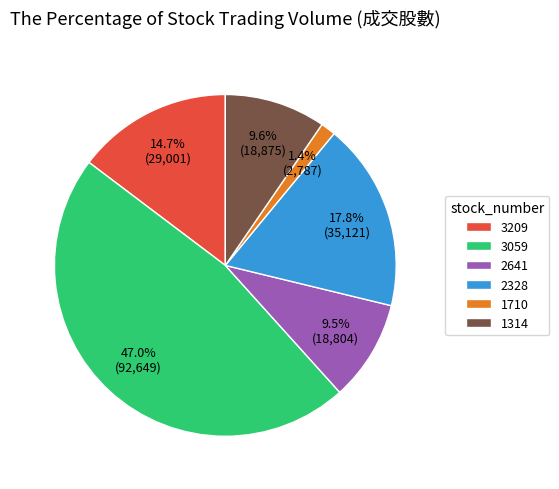

Count the number of slices in the pie.

6